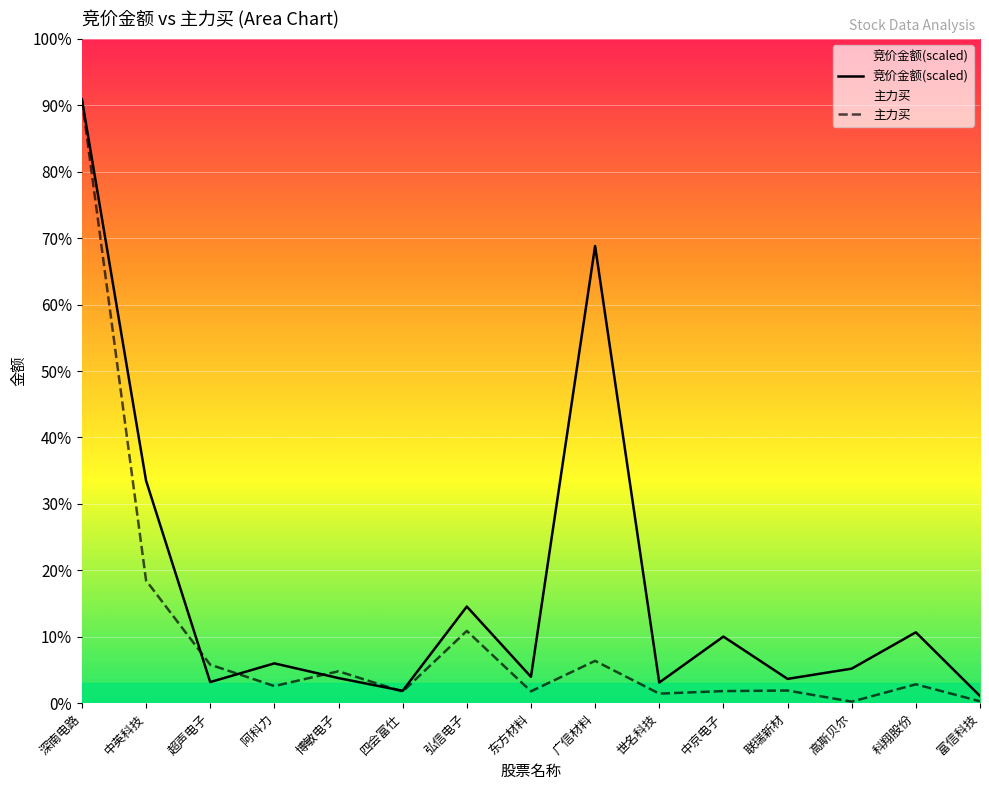

What is the total value across all series at 广信材料?

108350473.4